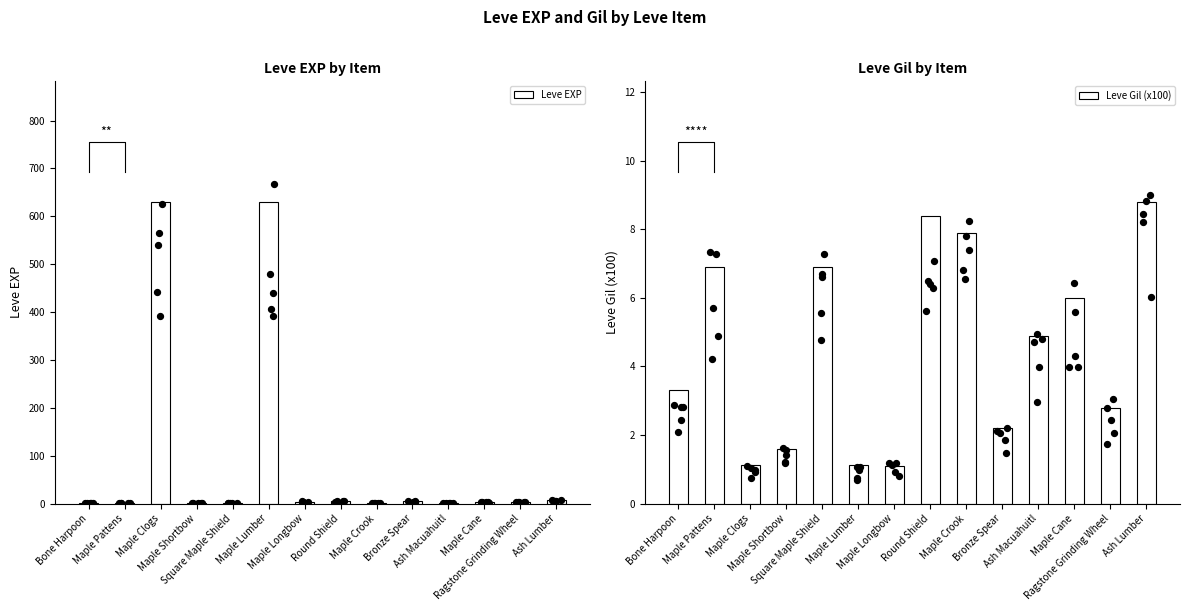

Which series contains the lowest Y value?

Leve EXP